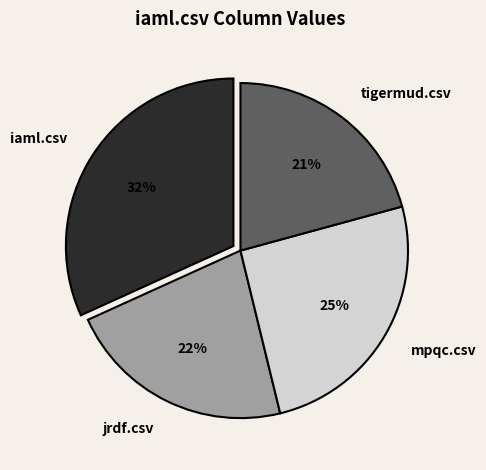

Rank the categories by value from highest to lowest.

iaml.csv, mpqc.csv, jrdf.csv, tigermud.csv